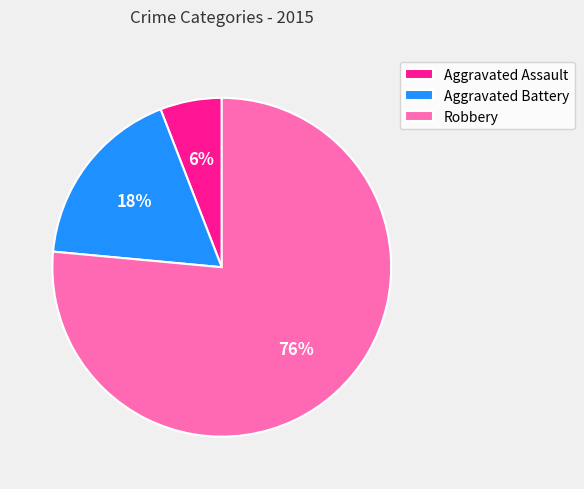

Is there any slice that represents more than half of the pie?

Yes